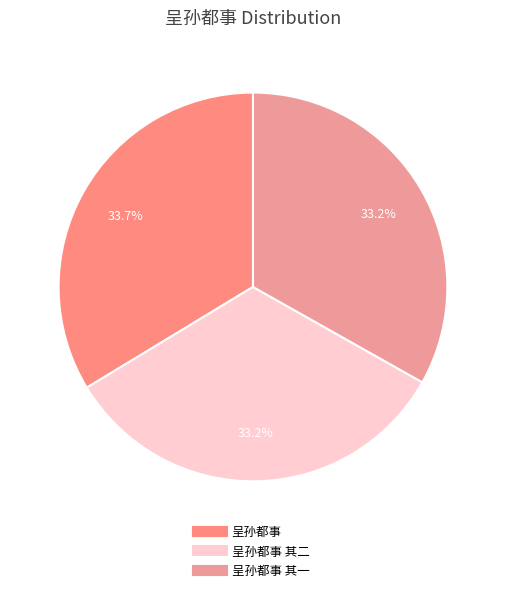

To the nearest percent, what is the average slice percentage?

33%